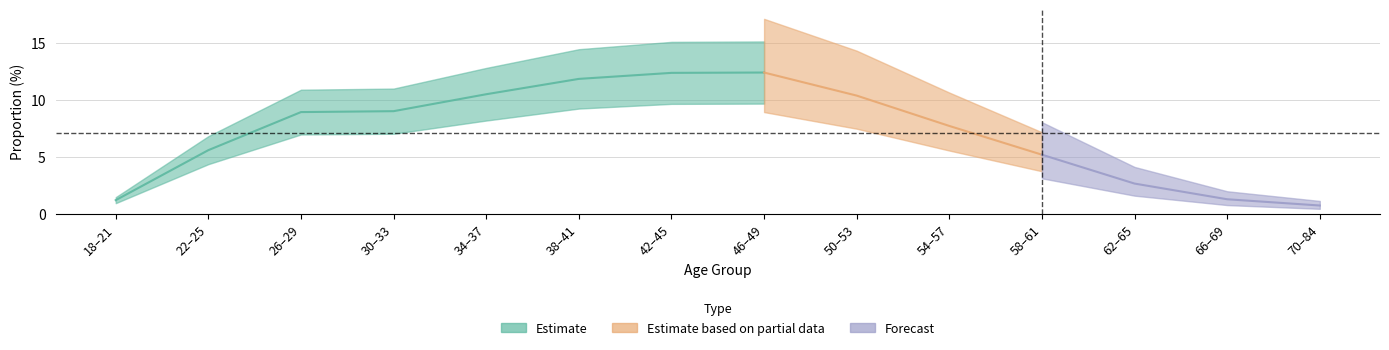

True or false: the data shows 9.0 at 30–33.

True